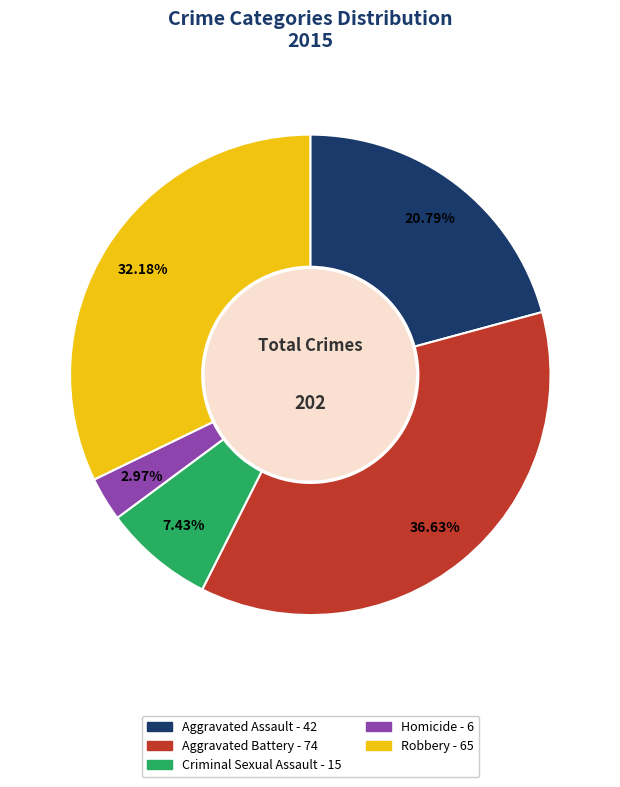

To the nearest percent, what is the average slice percentage?

20%